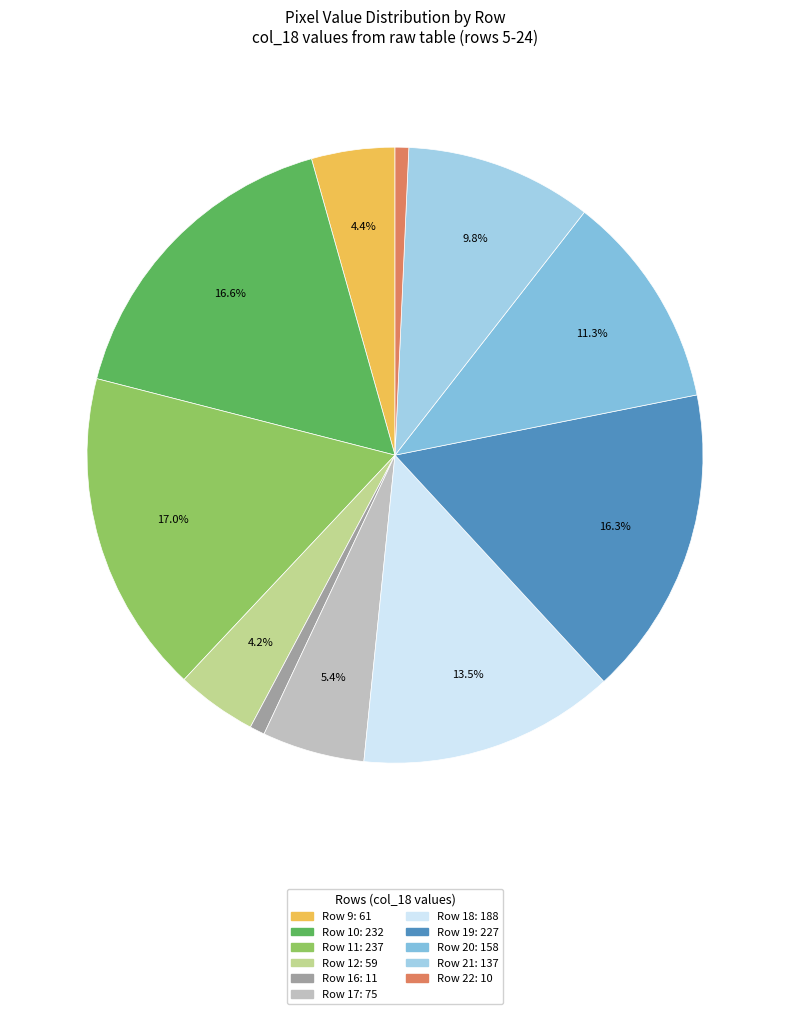

Is there any slice that represents more than half of the pie?

No